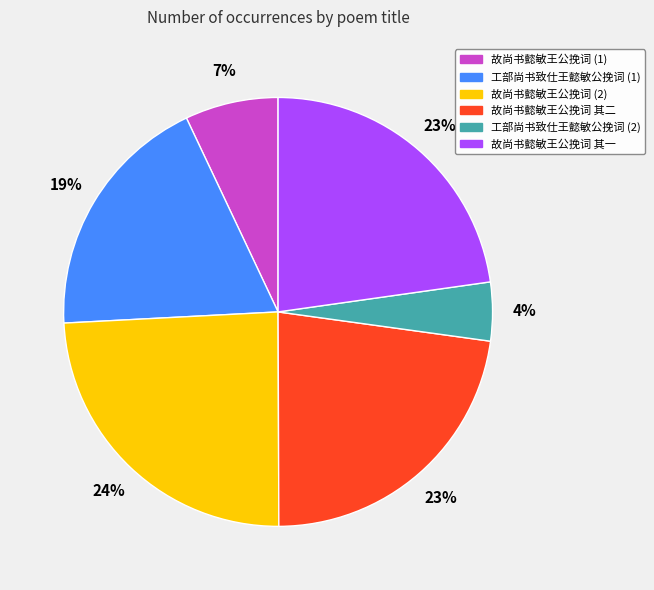

To the nearest percent, what is the difference between the 工部尚书致仕王懿敏公挽词 (1) and 故尚书懿敏王公挽词 (1) slice percentages?

12%